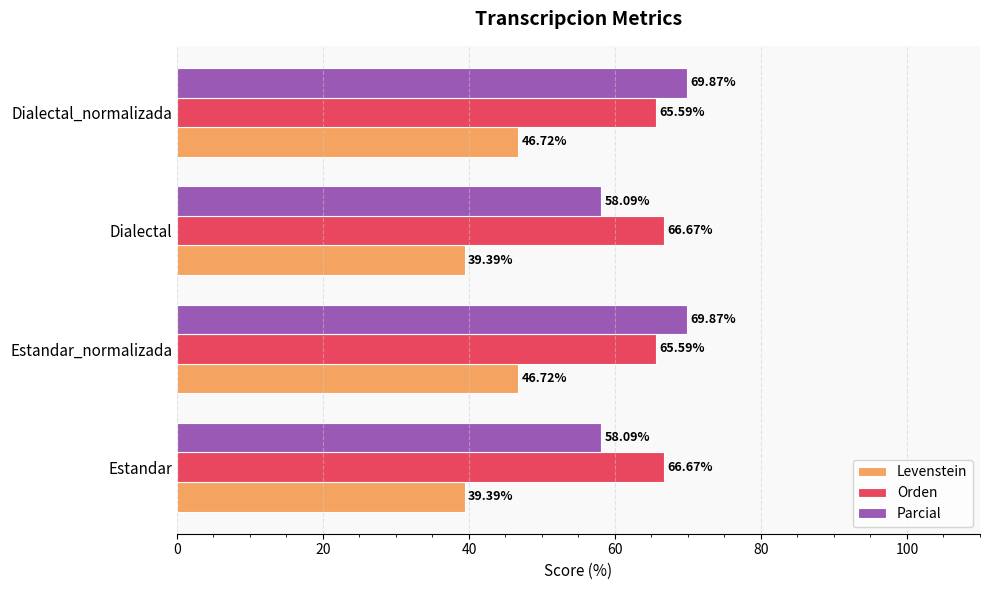

At how many categories does at least one series exceed 52?

4